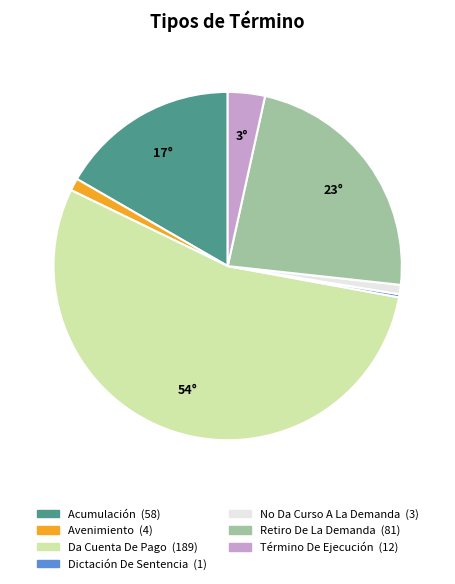

Which category has the smallest portion of the pie?

Dictación De Sentencia